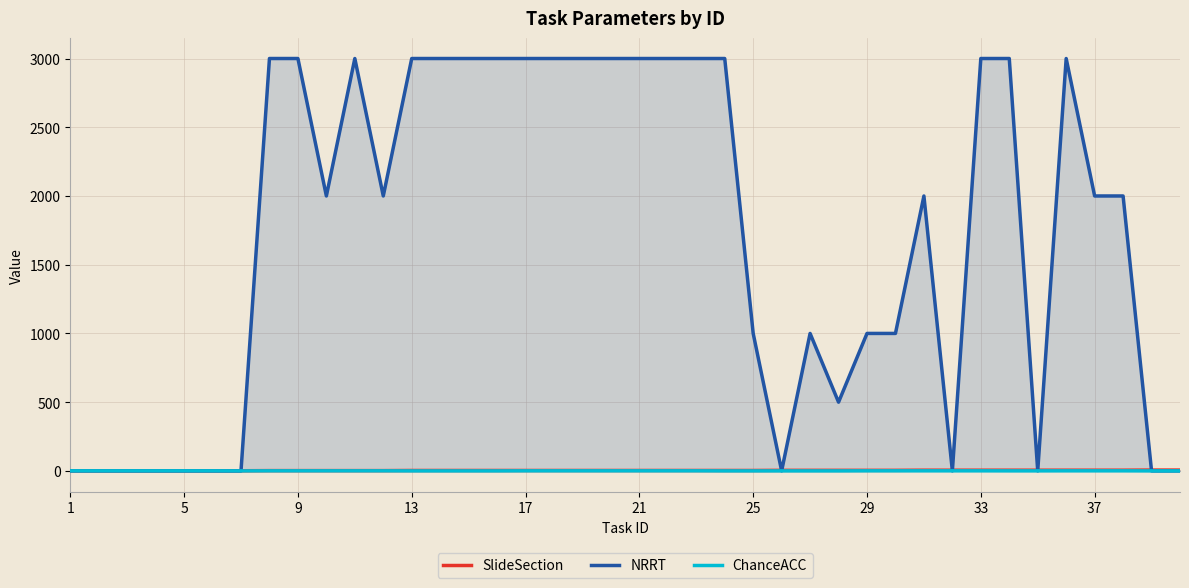

Reading right to left, transcribe all the data shown in this chart.

SlideSection: 6.0	6.0	5.0	5.0	5.0	5.0	5.0	5.0	5.0	5.0	4.0	4.0	4.0	4.0	4.0	3.0	3.0	3.0	3.0	3.0	3.0	3.0	3.0	3.0	3.0	3.0	3.0	3.0	2.0	2.0	2.0	2.0	2.0	1.0	1.0	1.0	1.0	1.0	1.0	1.0
NRRT: 0.0	0.0	2000.0	2000.0	3000.0	0.0	3000.0	3000.0	0.0	2000.0	1000.0	1000.0	500.0	1000.0	0.0	1000.0	3000.0	3000.0	3000.0	3000.0	3000.0	3000.0	3000.0	3000.0	3000.0	3000.0	3000.0	3000.0	2000.0	3000.0	2000.0	3000.0	3000.0	0.0	0.0	0.0	0.0	0.0	0.0	0.0
ChanceACC: 0.0	0.0	0.5	0.5	0.5	0.2	0.2	0.5	0.5	0.5	0.5	0.5	0.0	0.0	0.0	0.0	0.0	0.5	0.5	0.5	0.5	0.5	0.5	0.5	0.0	0.0	0.0	0.0	0.5	0.5	0.5	0.5	0.5	0.0	0.5	0.5	0.5	0.5	0.5	0.5